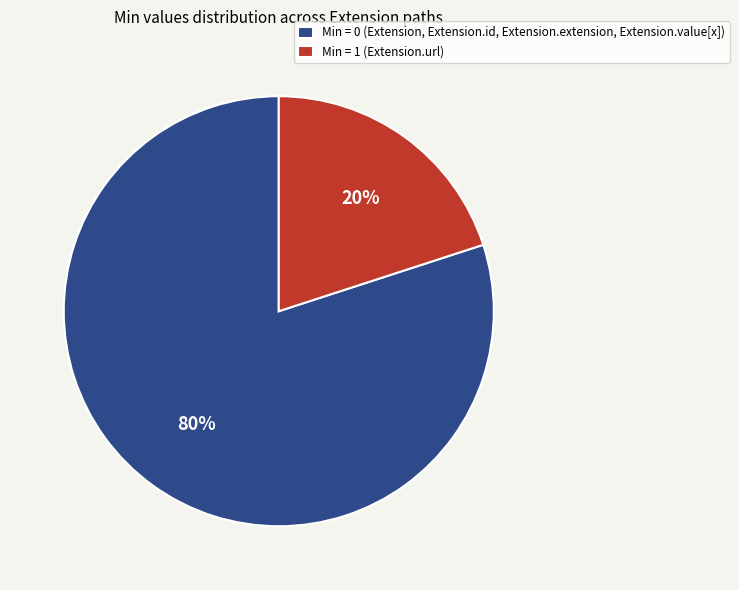

The Min = 0 (Extension, Extension.id, Extension.extension, Extension.value[x]) slice represents 80% of the pie. True or false?

True